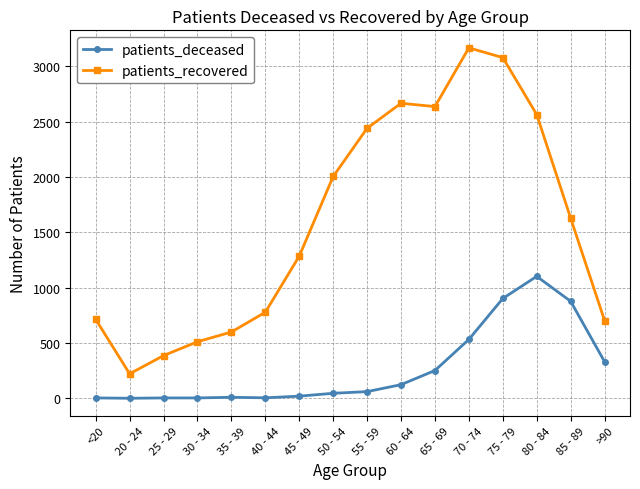

Between 20 - 24 and 70 - 74, which series saw the biggest shift?

patients_recovered